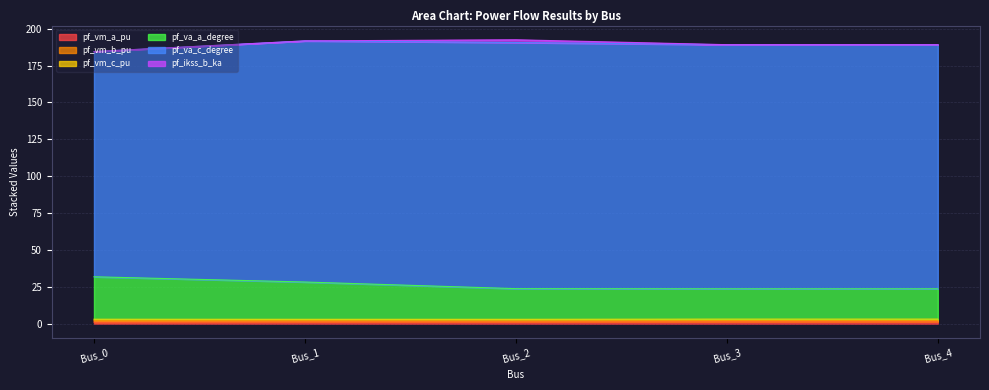

What is the greatest value displayed?

166.9